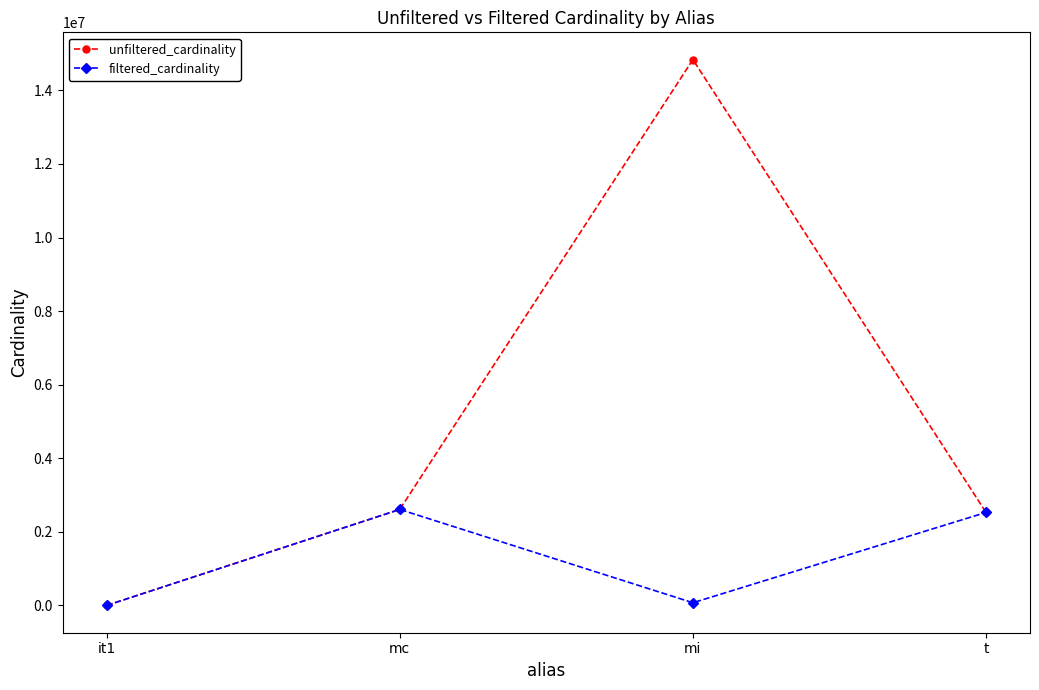

What is the difference between the maximum and minimum values in the unfiltered_cardinality series?

14835607